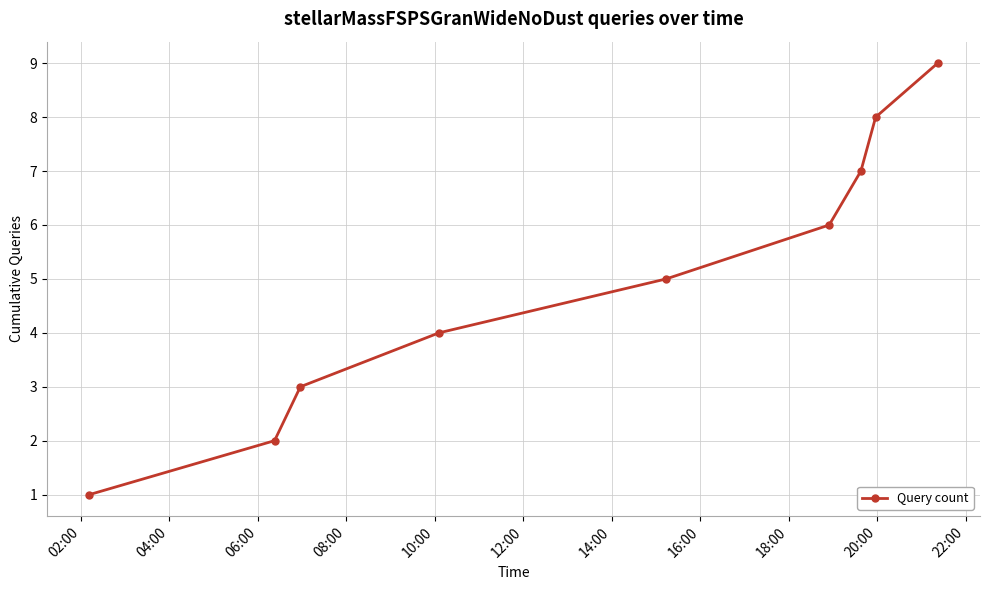

True or false: there are more than 1 points higher than both neighbors.

False